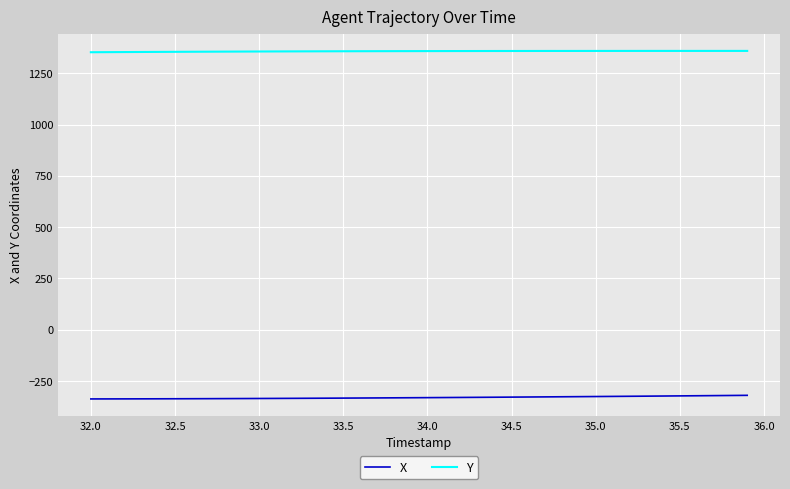

What is the minimum value for X?

-337.7